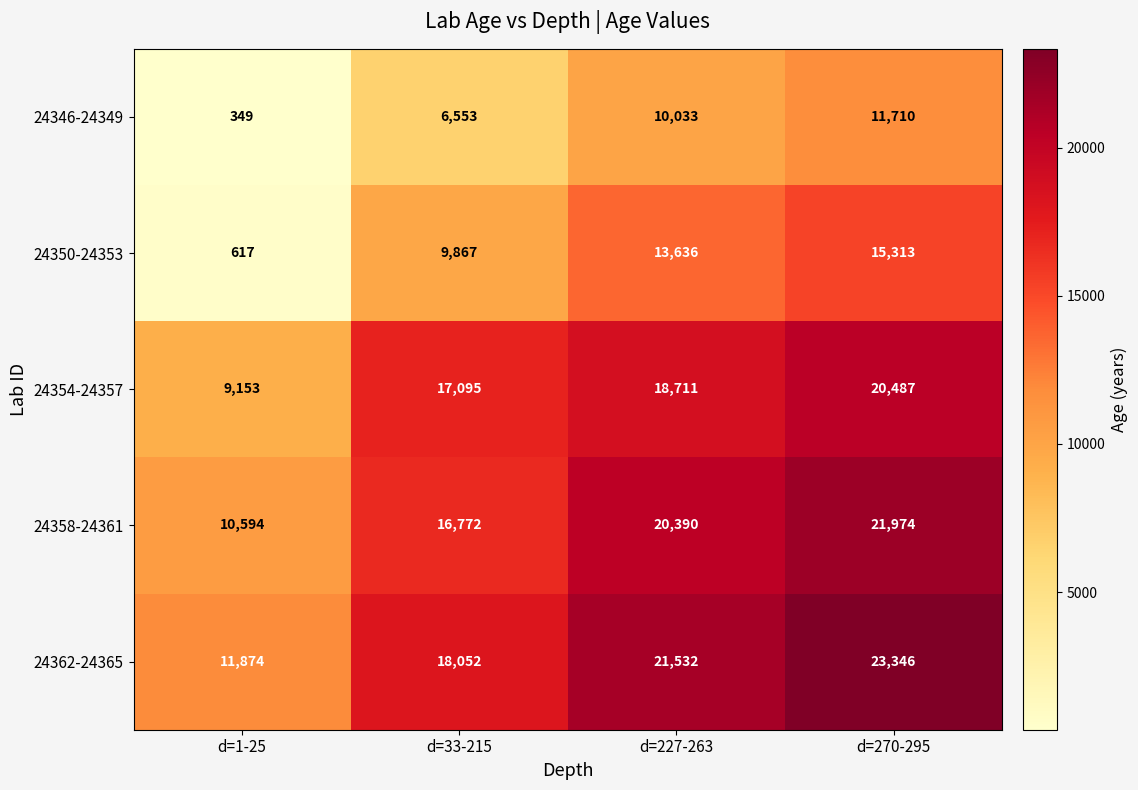

What is the sum of the 24350-24353 values at d=1-25 and d=270-295?

15930